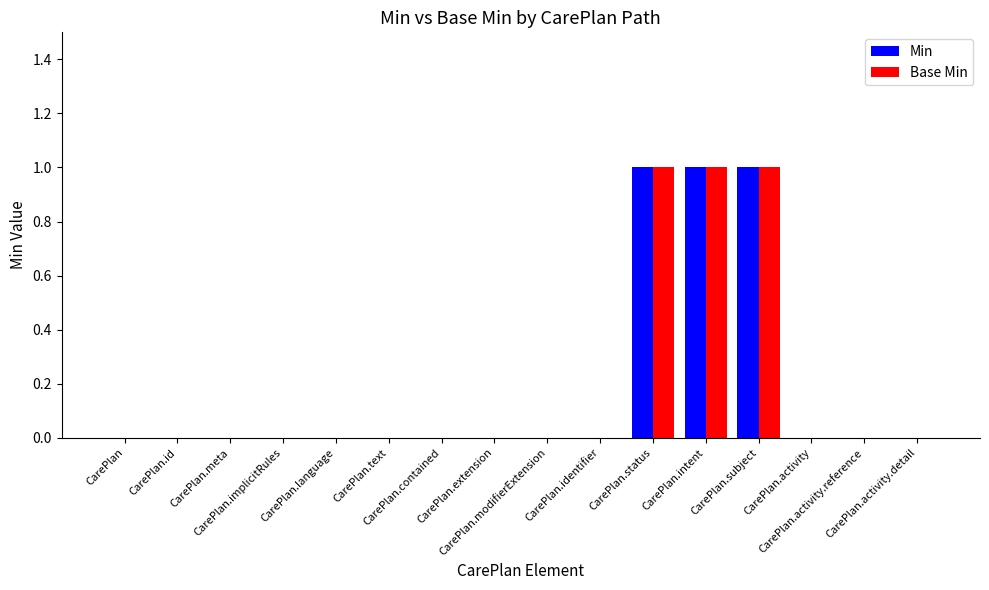

Count the number of categories in the chart.

16